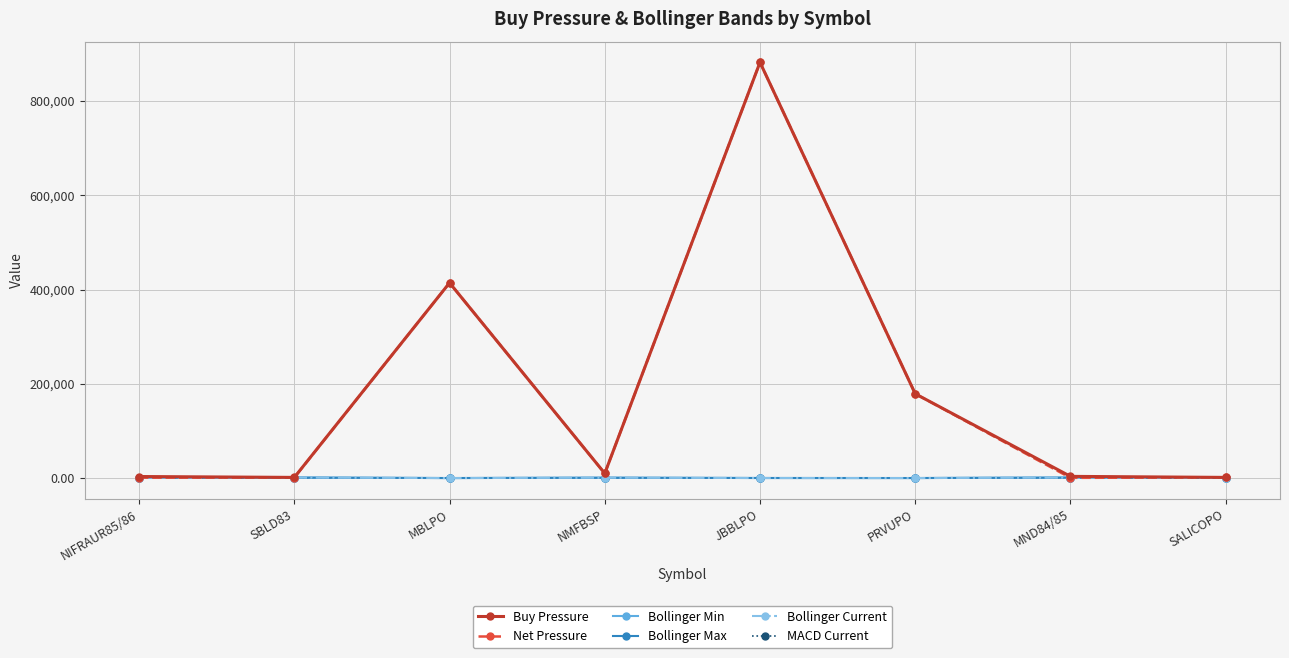

What is the difference between the second highest and second lowest values in the Buy Pressure series?

412696.0